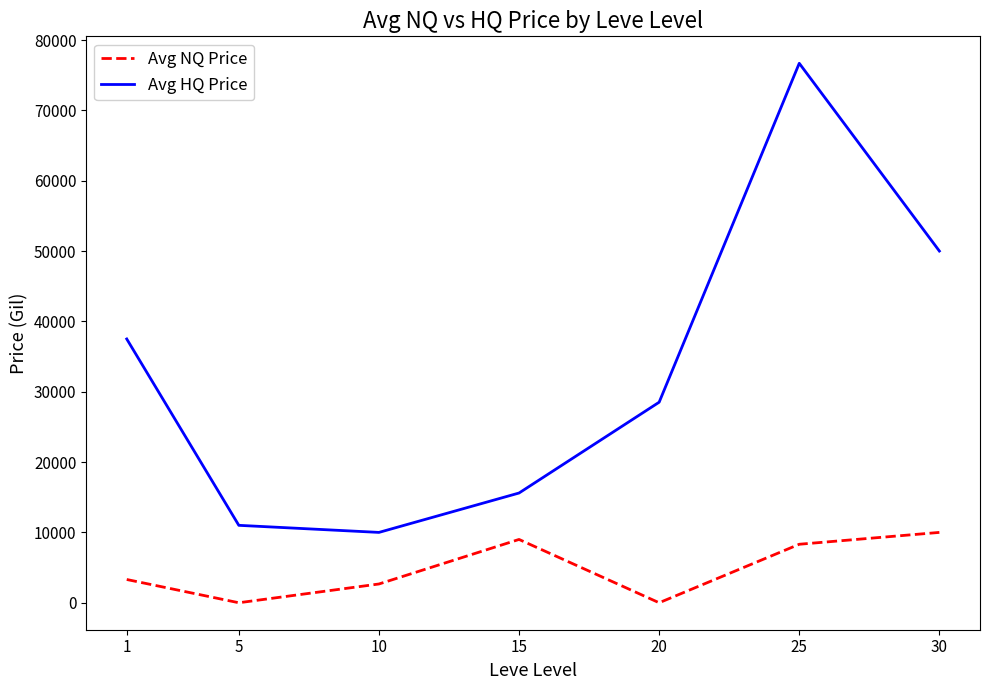

True or false: Avg NQ Price and Avg HQ Price cross at least once.

False